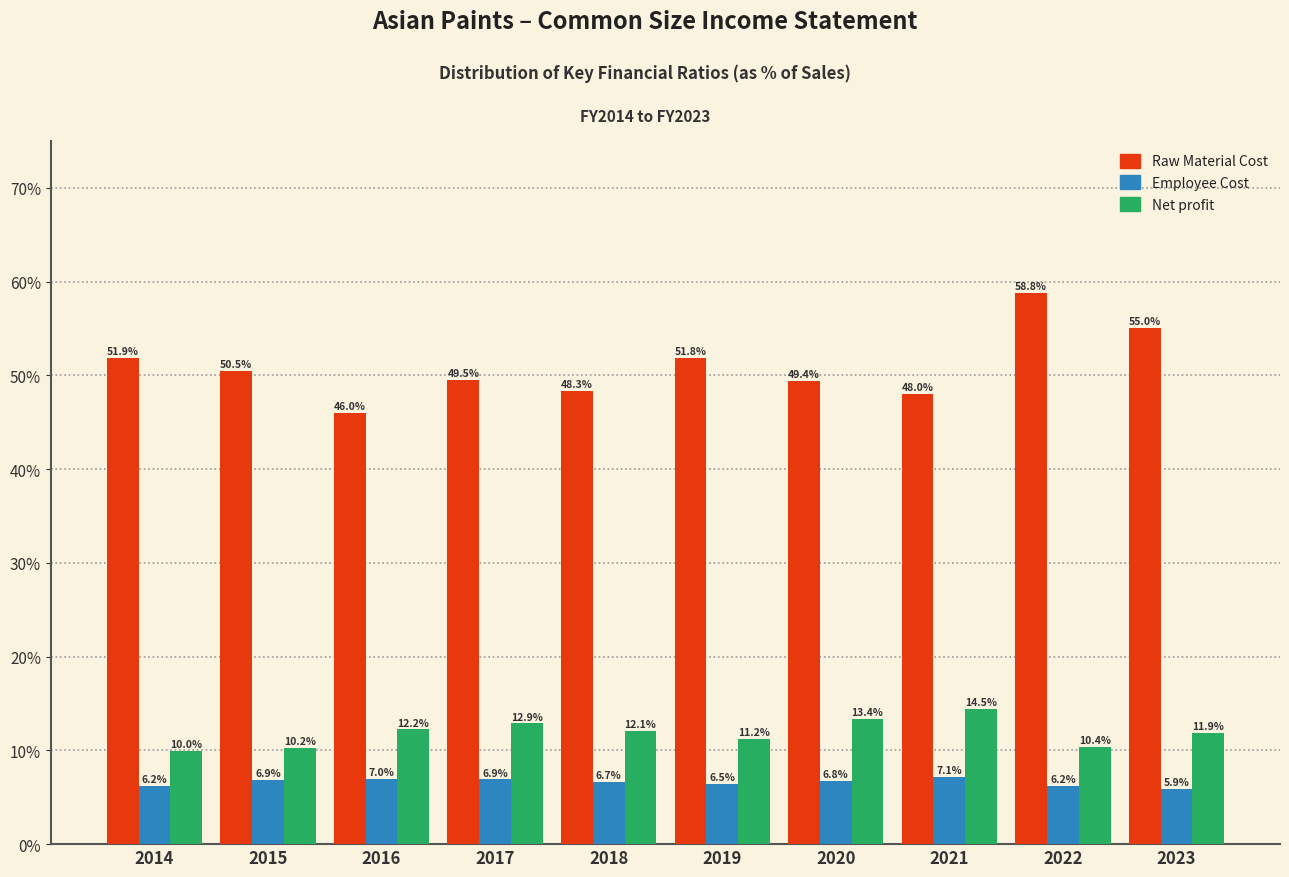

Reading left to right, what are all the values shown in this chart?

Raw Material Cost: 51.9	50.5	46.0	49.5	48.3	51.8	49.4	48.0	58.8	55.0
Employee Cost: 6.2	6.9	7.0	6.9	6.7	6.5	6.8	7.1	6.2	5.9
Net profit: 10.0	10.2	12.2	12.9	12.1	11.2	13.4	14.5	10.4	11.9